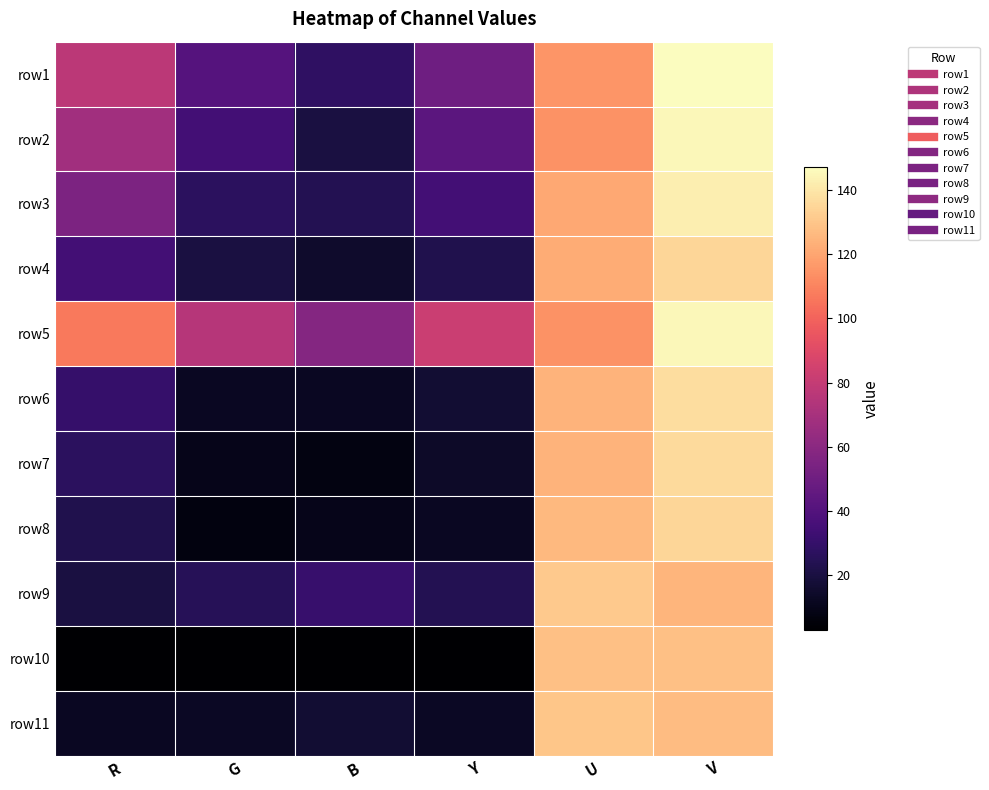

Reading left to right, what are all the values shown in this chart?

row1: R=77	G=41	B=28	Y=50	U=115	V=147
row2: R=68	G=35	B=20	Y=43	U=114	V=145
row3: R=55	G=27	B=24	Y=35	U=121	V=142
row4: R=35	G=20	B=15	Y=23	U=122	V=135
row5: R=107	G=75	B=58	Y=82	U=114	V=145
row6: R=30	G=12	B=12	Y=17	U=124	V=137
row7: R=27	G=10	B=8	Y=14	U=124	V=136
row8: R=23	G=7	B=10	Y=12	U=126	V=135
row9: R=20	G=25	B=31	Y=24	U=131	V=125
row10: R=3	G=3	B=3	Y=3	U=128	V=128
row11: R=12	G=13	B=17	Y=13	U=130	V=127